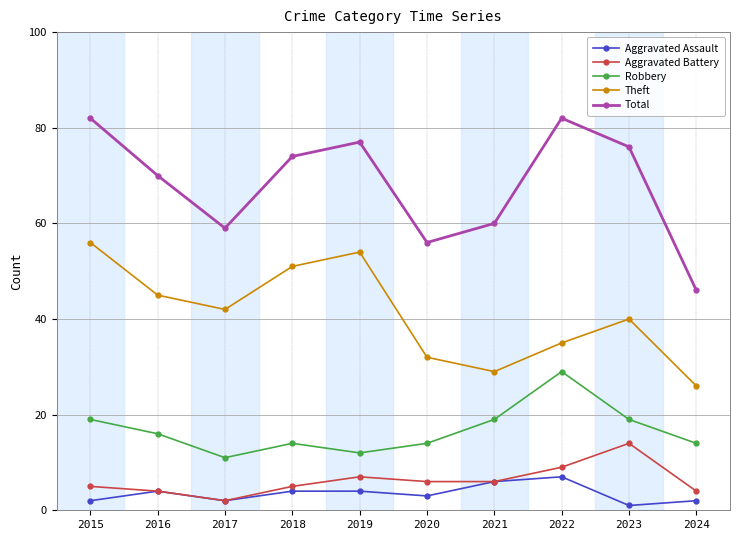

List the series in order of their peak value, highest first.

Total, Theft, Robbery, Aggravated Battery, Aggravated Assault